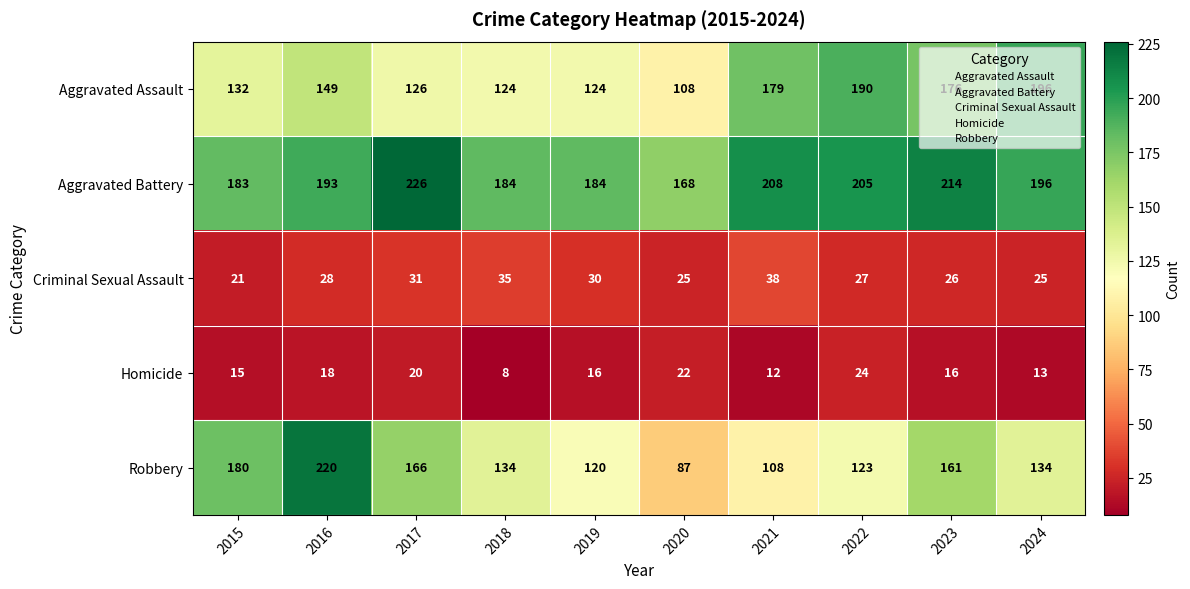

What is the spread (max minus min) of values at 2022?

181